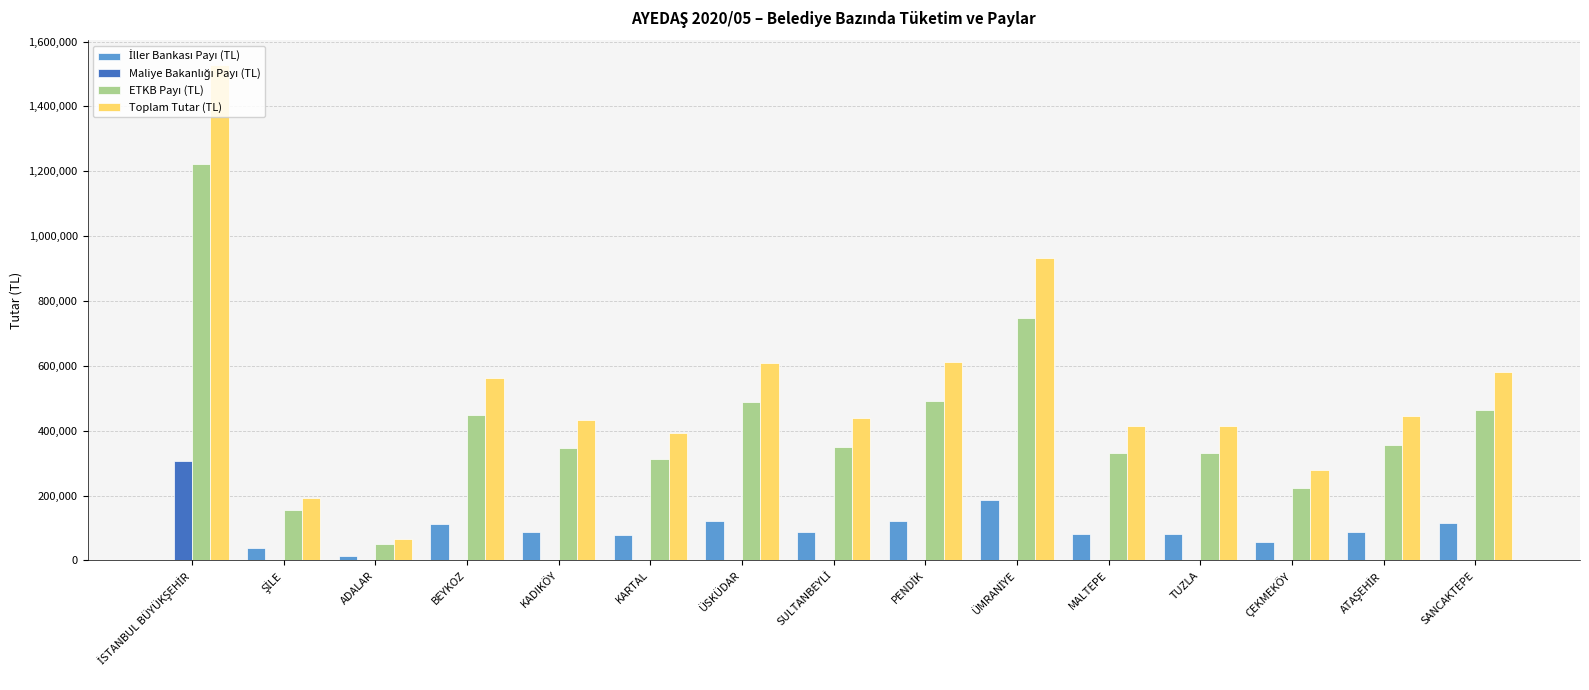

True or false: Toplam Tutar (TL) has a value of 414487.0 at TUZLA.

True